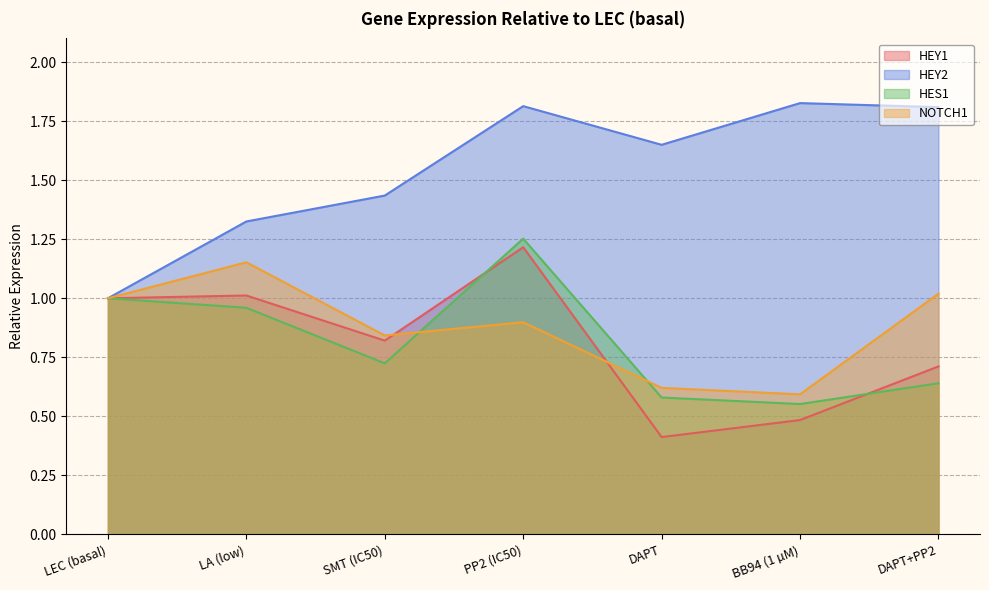

How many intersections are there between HEY1 and NOTCH1?

2